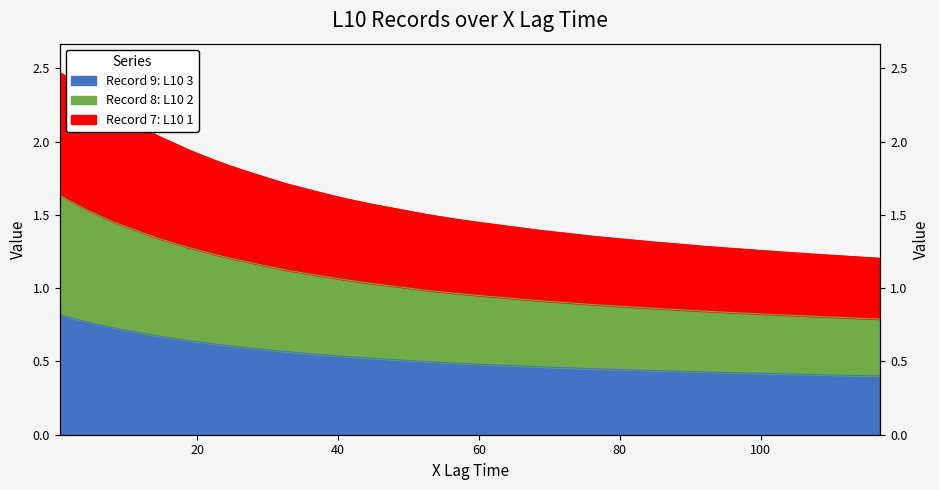

The value of Record 9: L10 3 at 117 is 0.6. True or false?

False